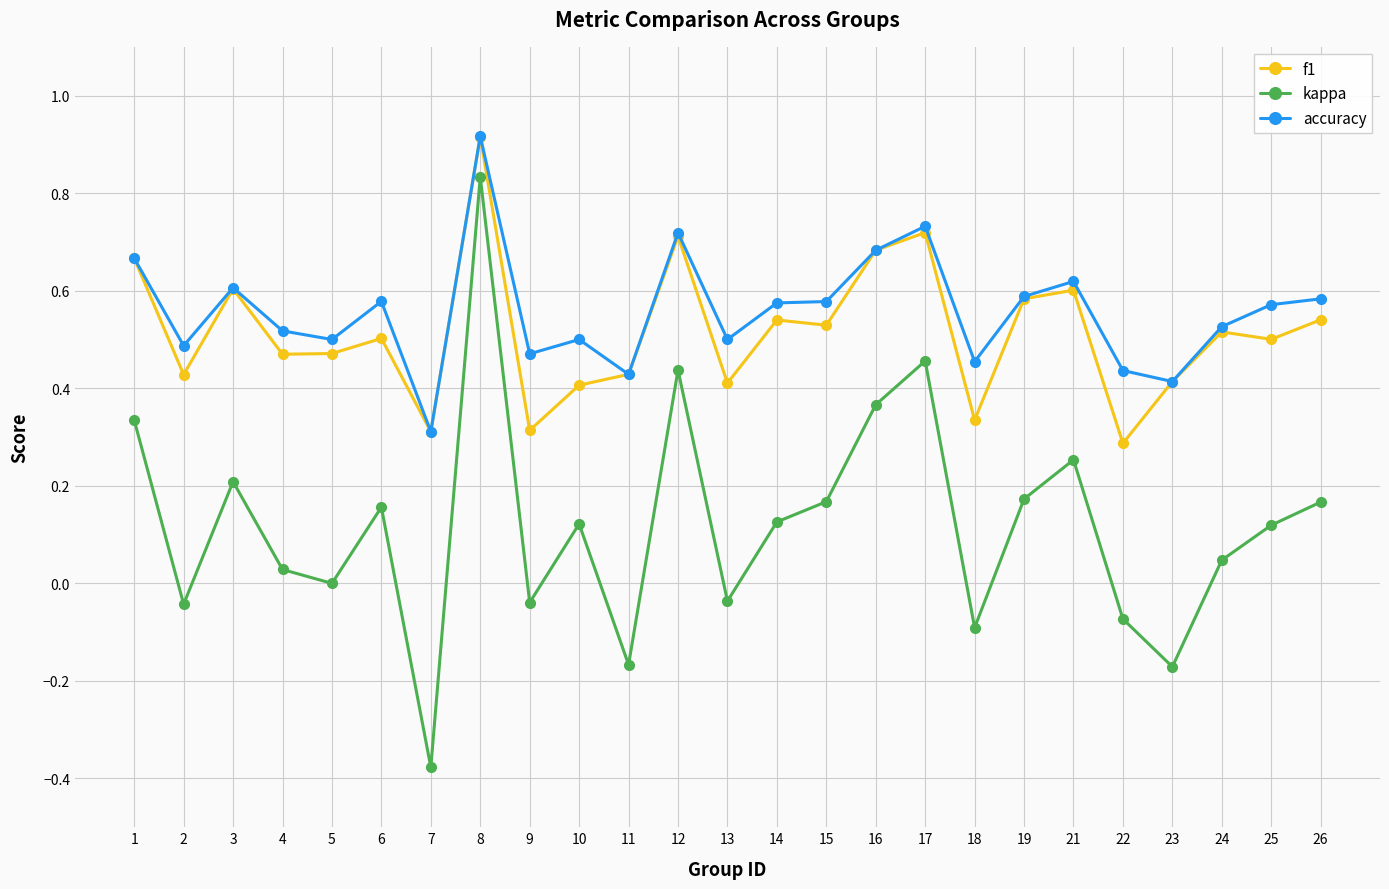

Which category has the highest value across all series?

8